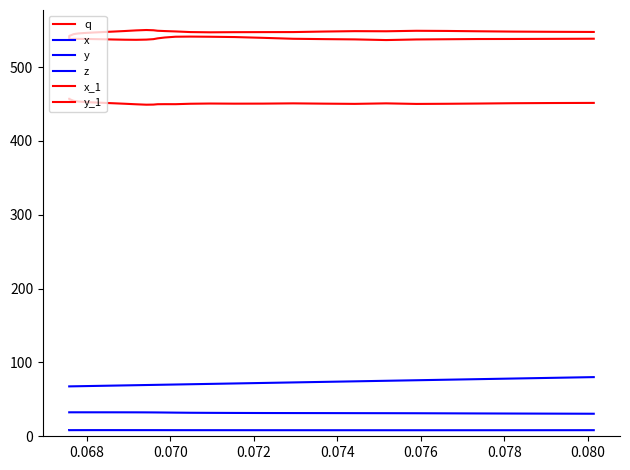

True or false: x_1 and z intersect in this chart.

False